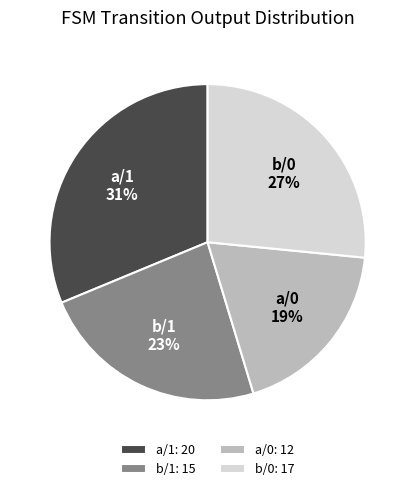

Combined, do a/0: 12 and b/1: 15 account for over 50%?

No